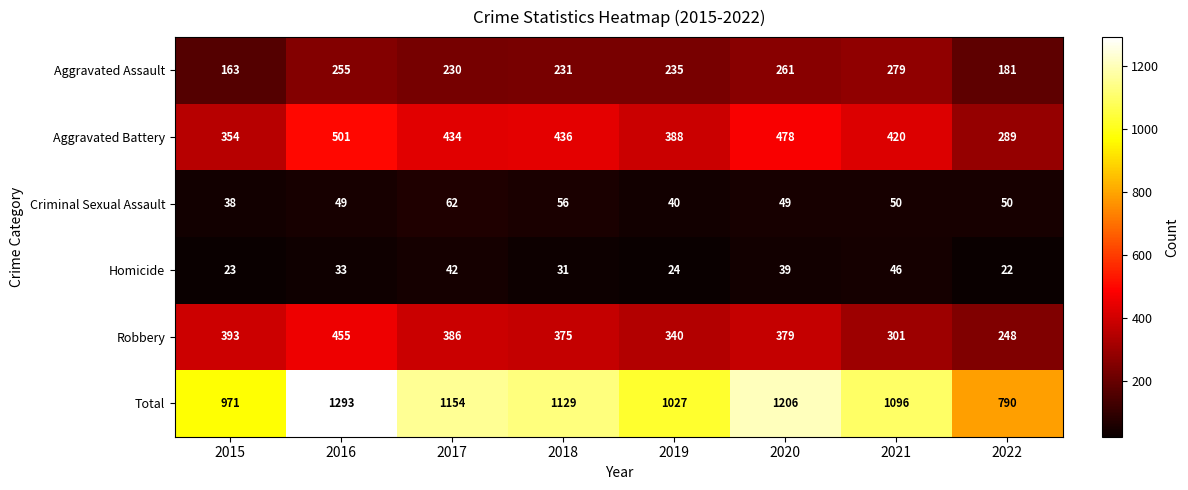

Which series has the largest total across all categories?

Total